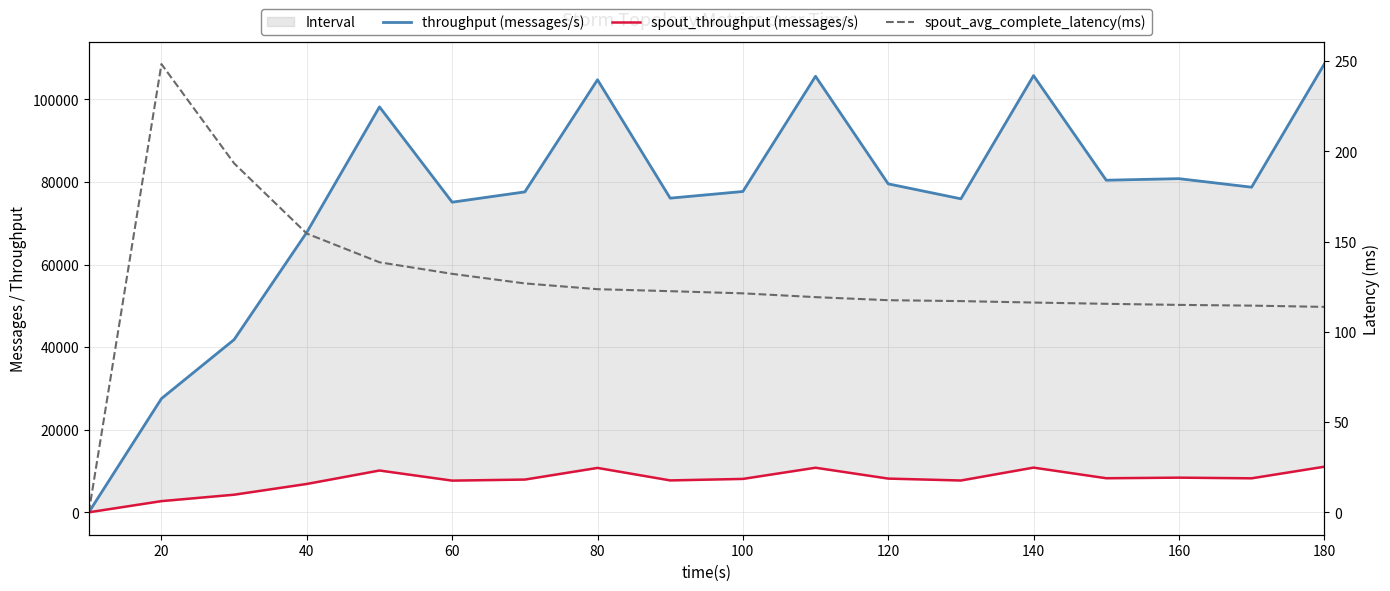

Between 60 and 160, which is larger?

160